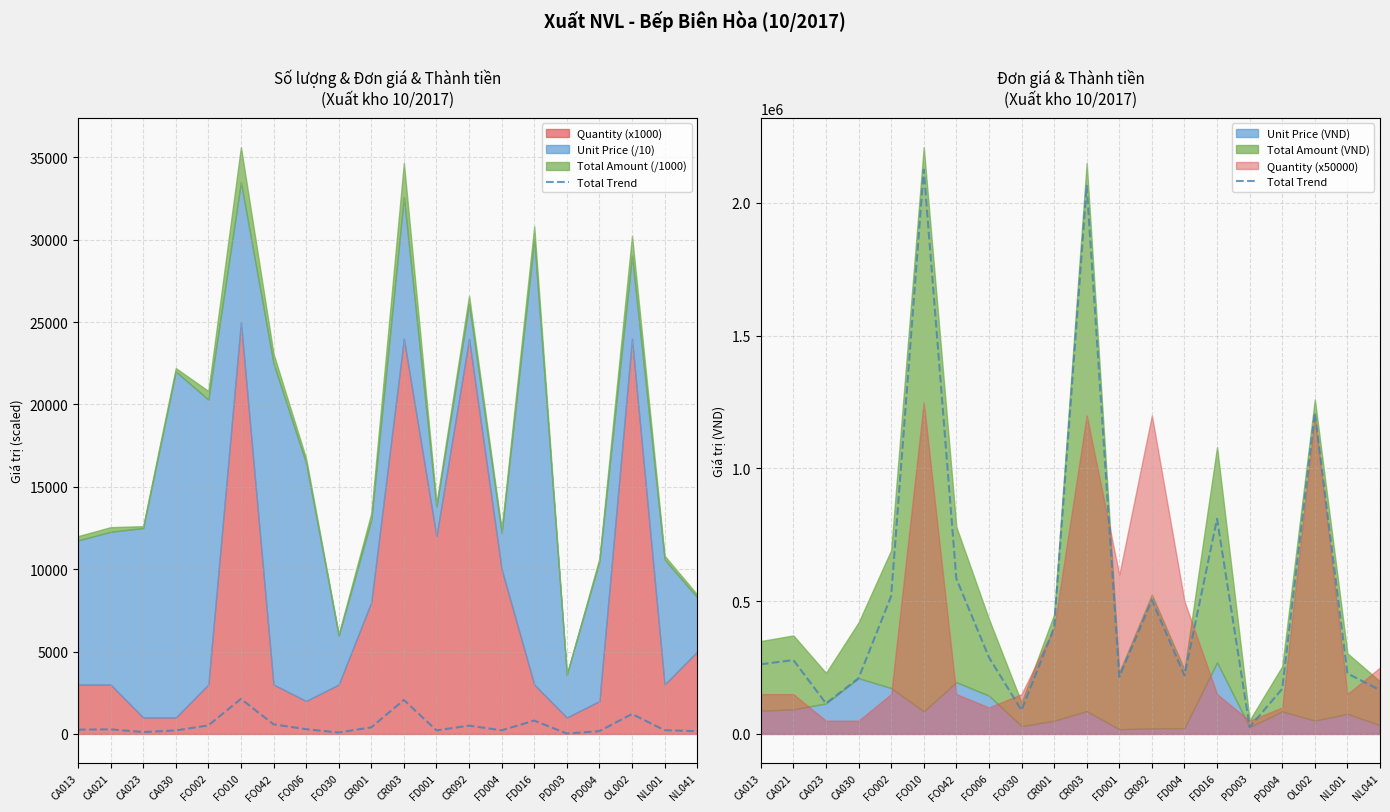

What is the greatest value displayed?

2125000